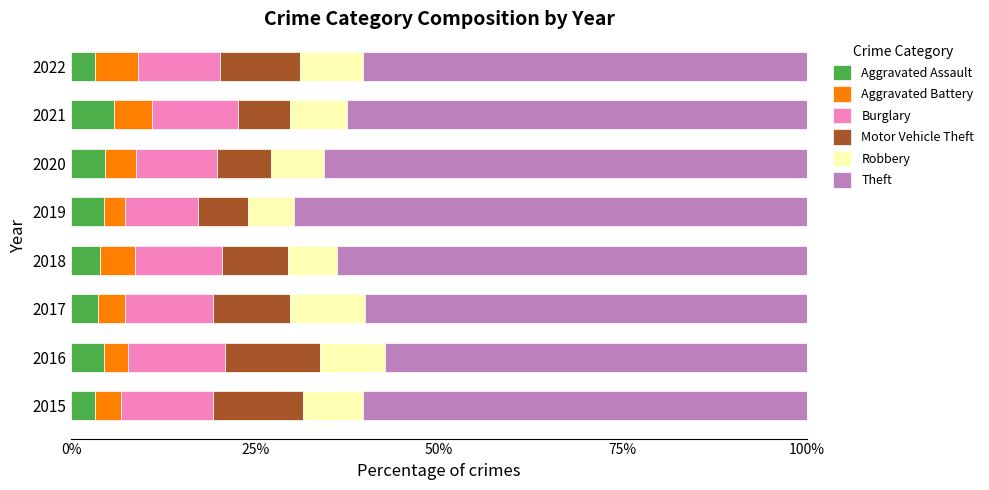

How many series are shown in this chart?

6